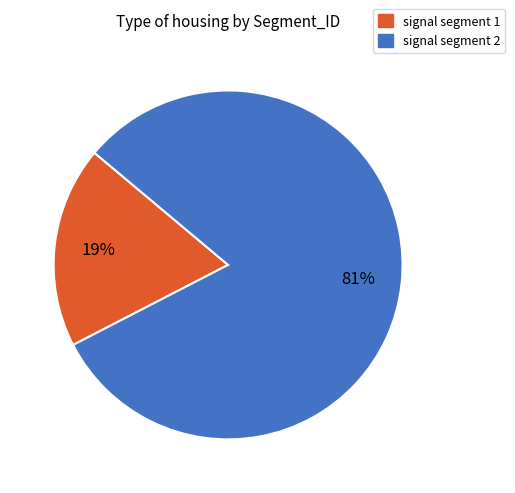

How many segments does this pie chart have?

2